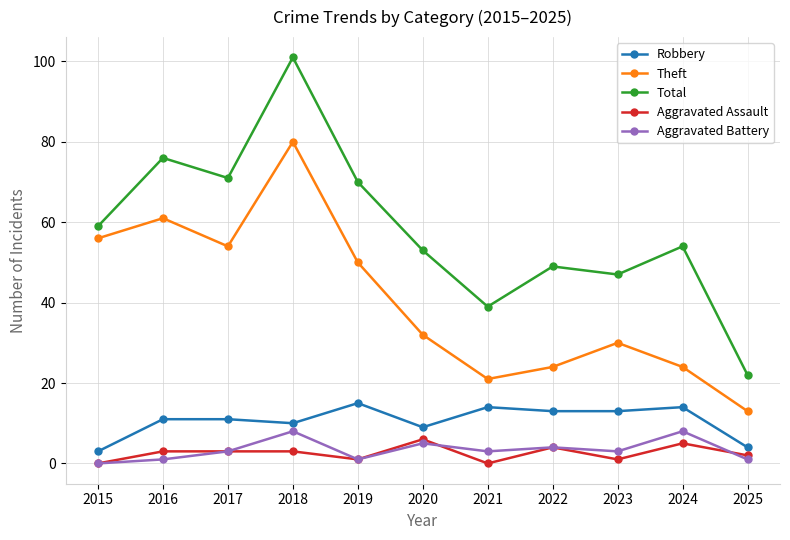

At how many categories does at least one series exceed 89?

1